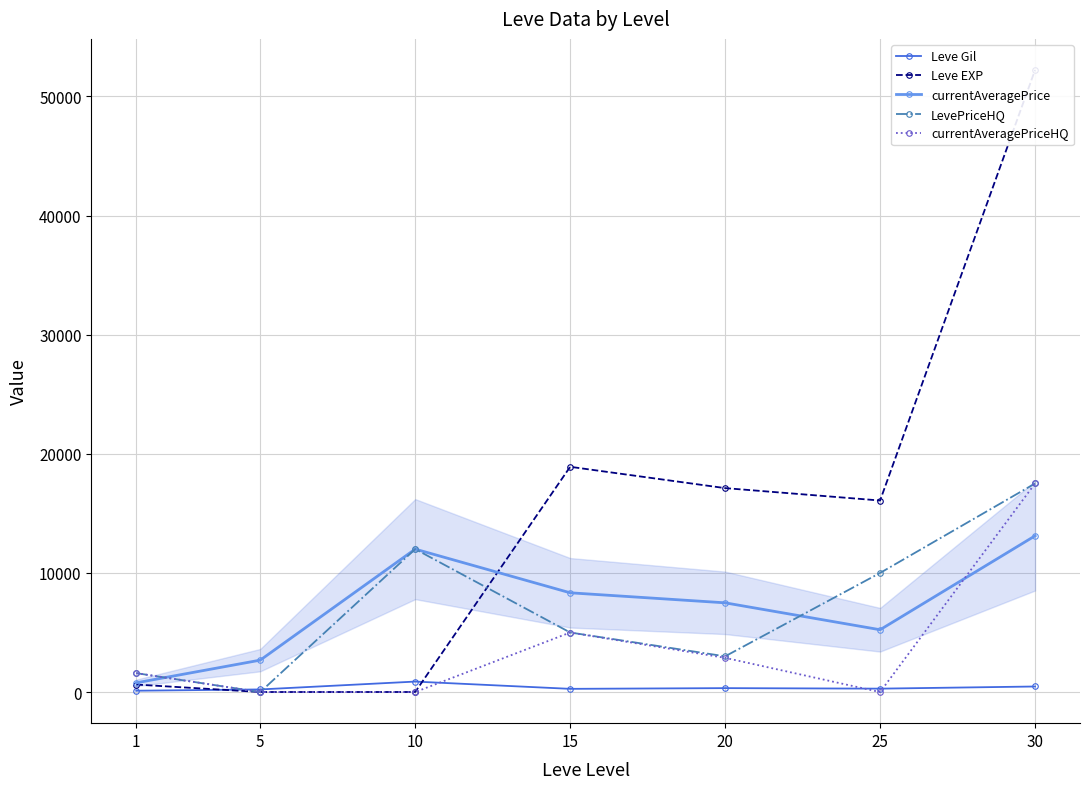

How many data points in Leve EXP are above 16080?

3